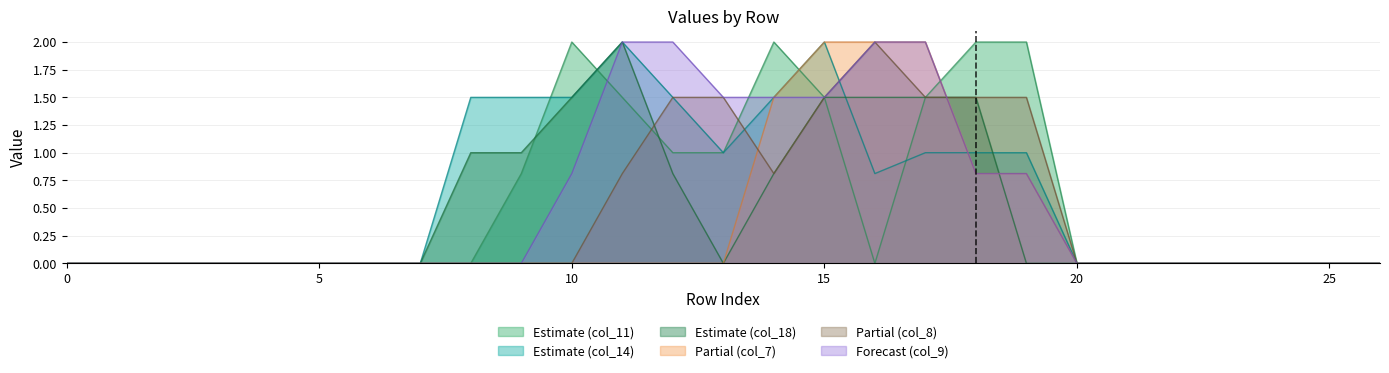

At which category is the sum across all series the highest?

15